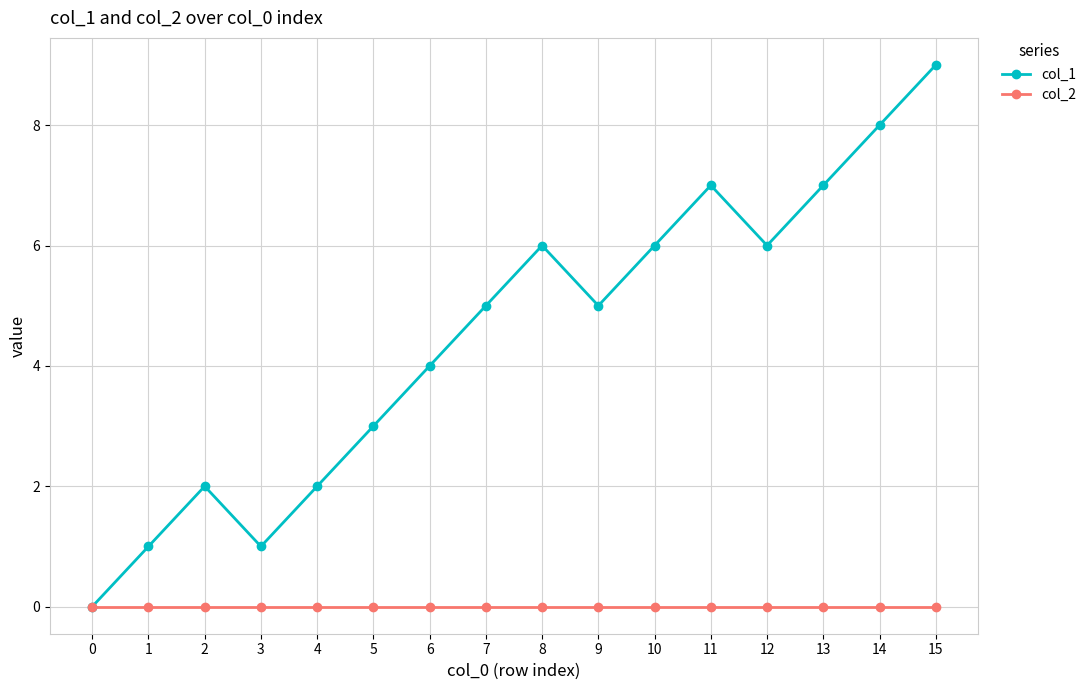

The col_1 series shows 11 at 8. True or false?

False